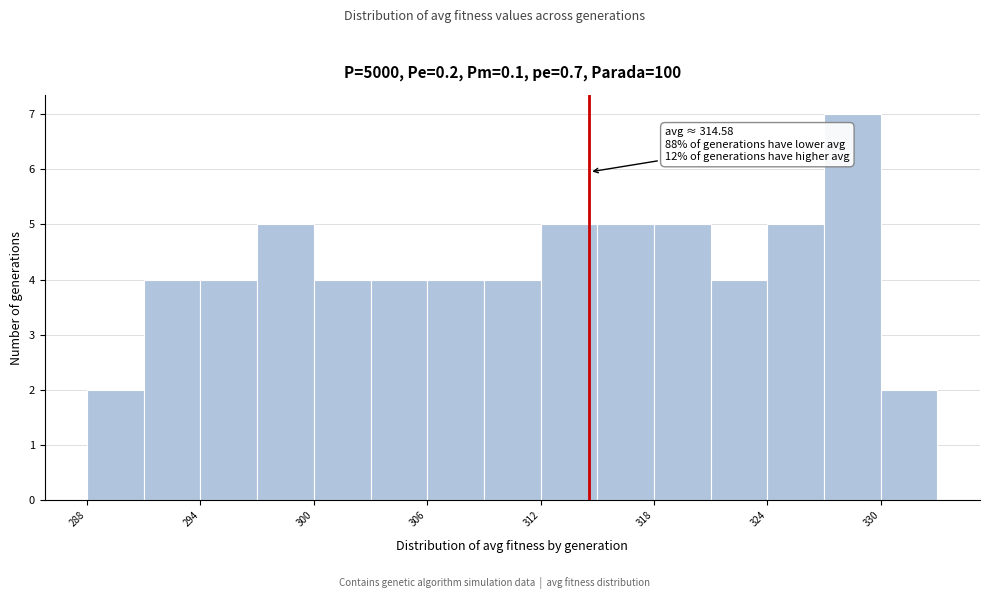

Around what value on the x-axis is the tallest bar? Give the approximate position of its centre, as read against the axis.

329